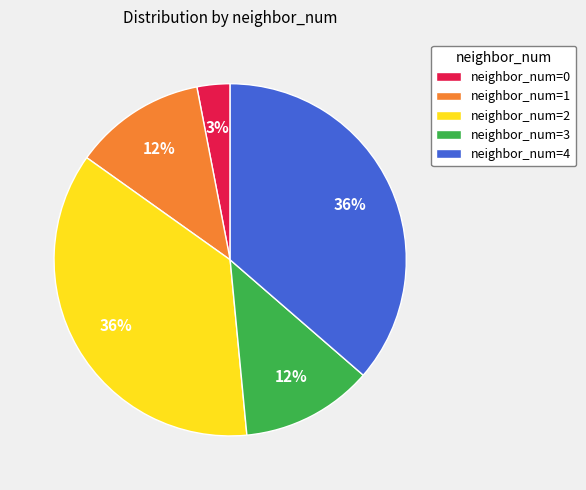

What percentage is the neighbor_num=4 slice, to the nearest percent?

36%